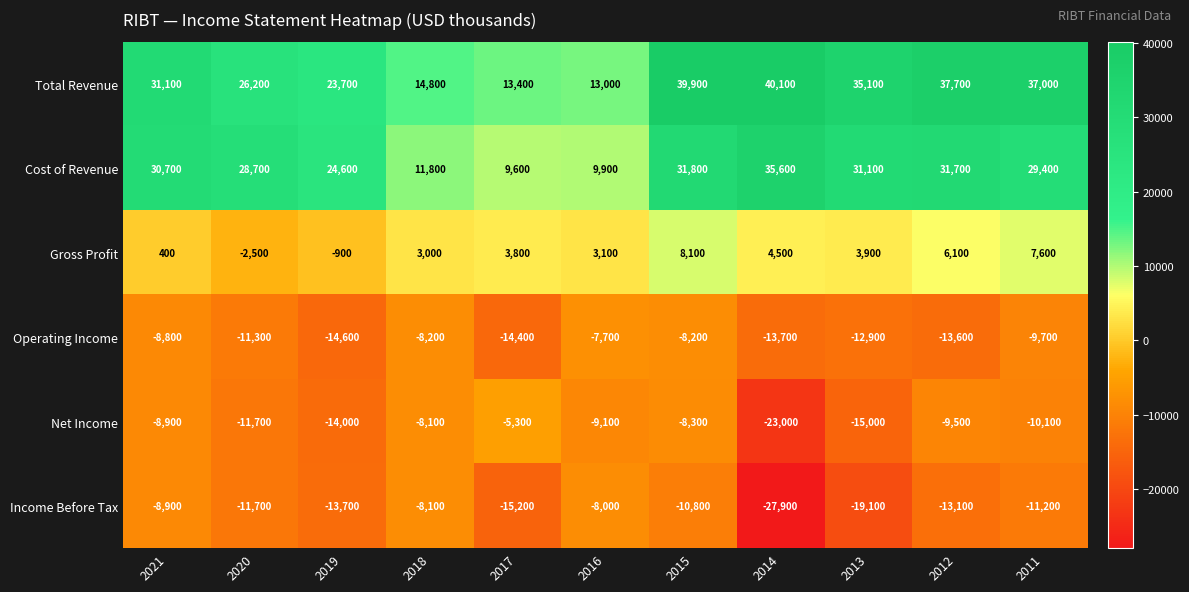

What is the total value across all series at 2015?

52500